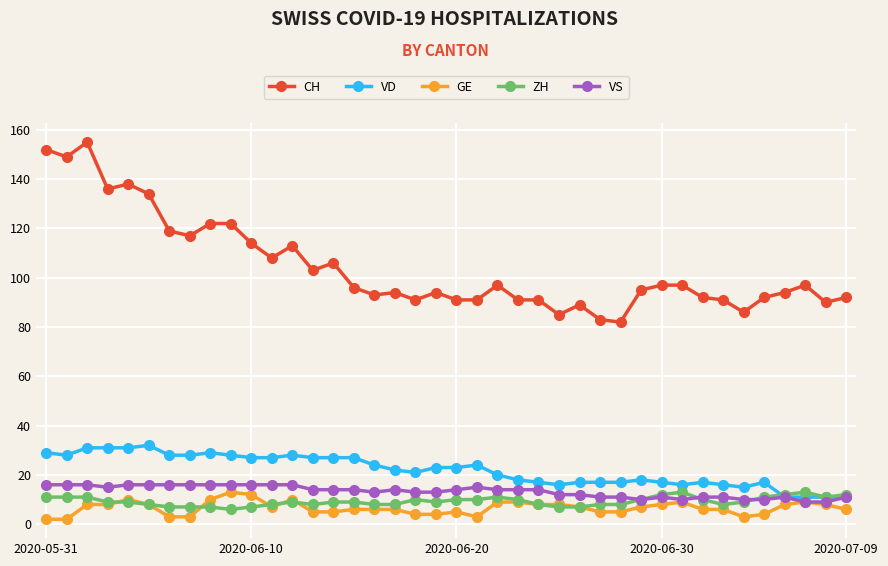

True or false: CH and VS intersect in this chart.

False